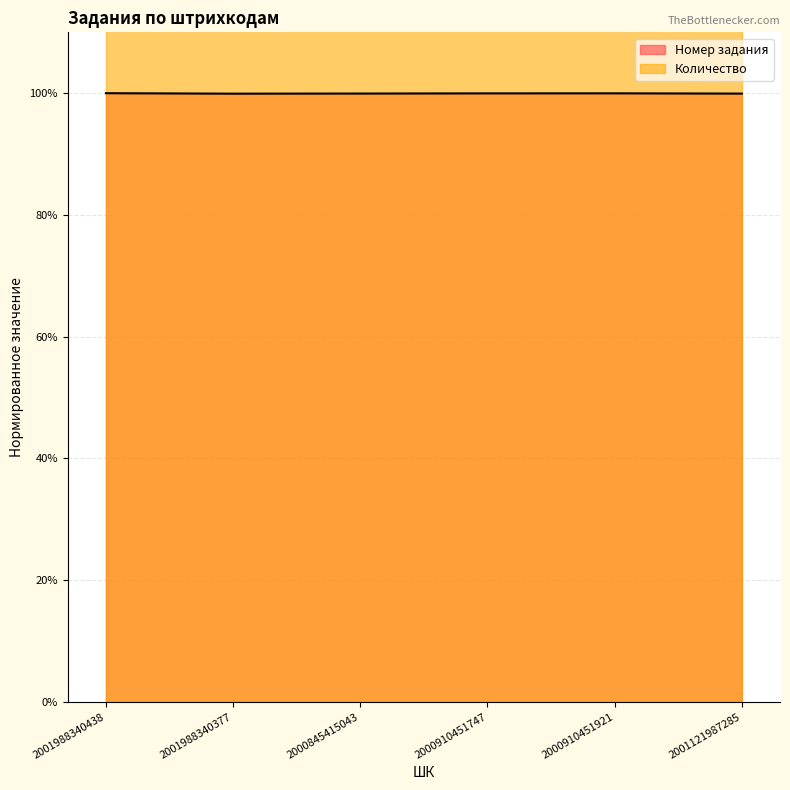

Rank the categories by value from lowest to highest.

2001988340377, 2001121987285, 2000845415043, 2000910451747, 2000910451921, 2001988340438